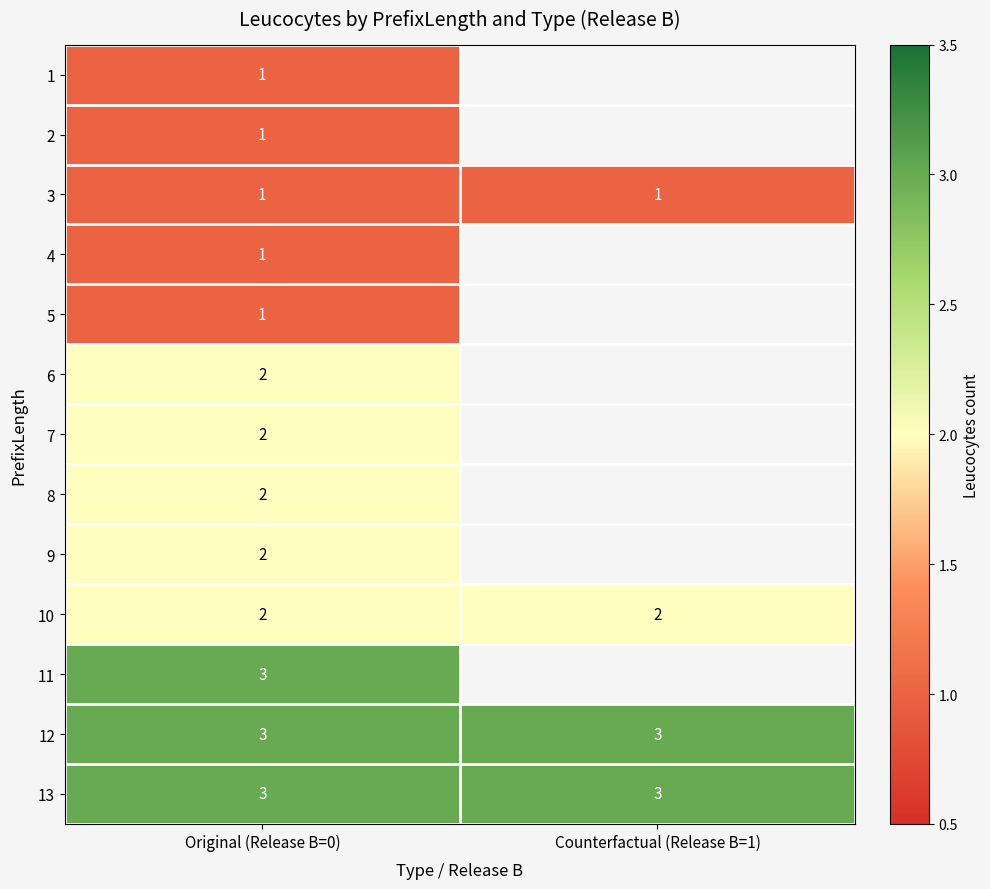

Between Original (Release B=0) and Counterfactual (Release B=1), which is larger?

Counterfactual (Release B=1)